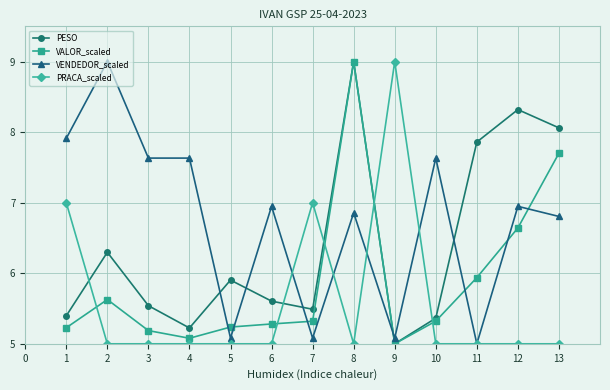

Rank the series by their average value, from highest to lowest.

VENDEDOR_scaled, PESO, VALOR_scaled, PRACA_scaled